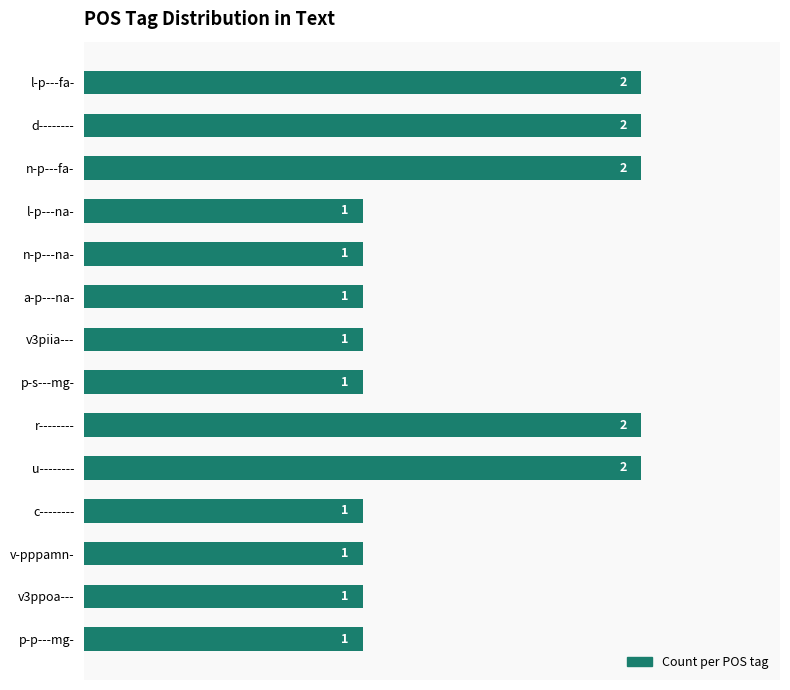

What is the greatest value displayed?

2